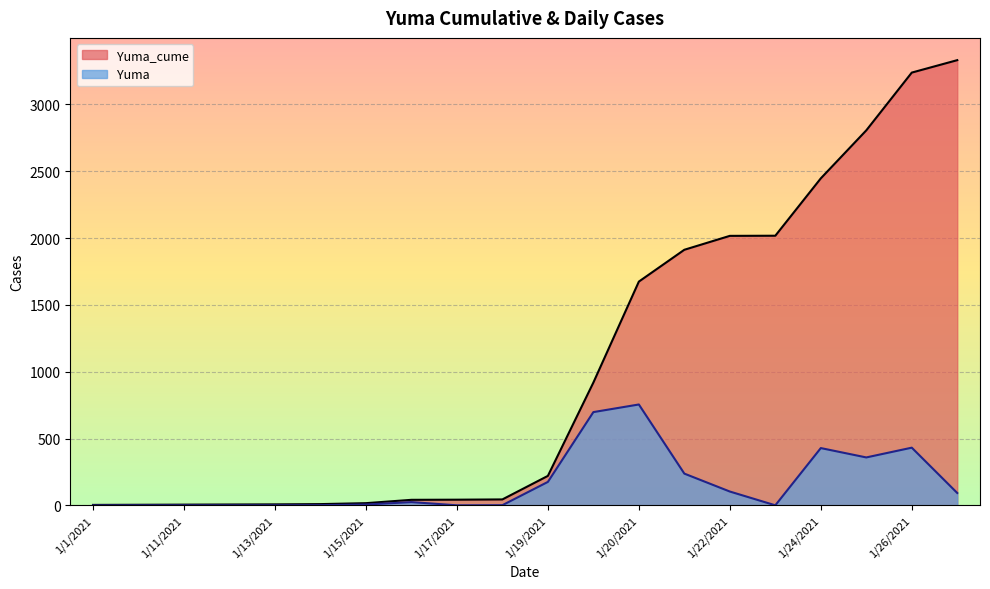

What is the approximate value of Yuma_cume at 1/23/2021, to the nearest 10?

2020